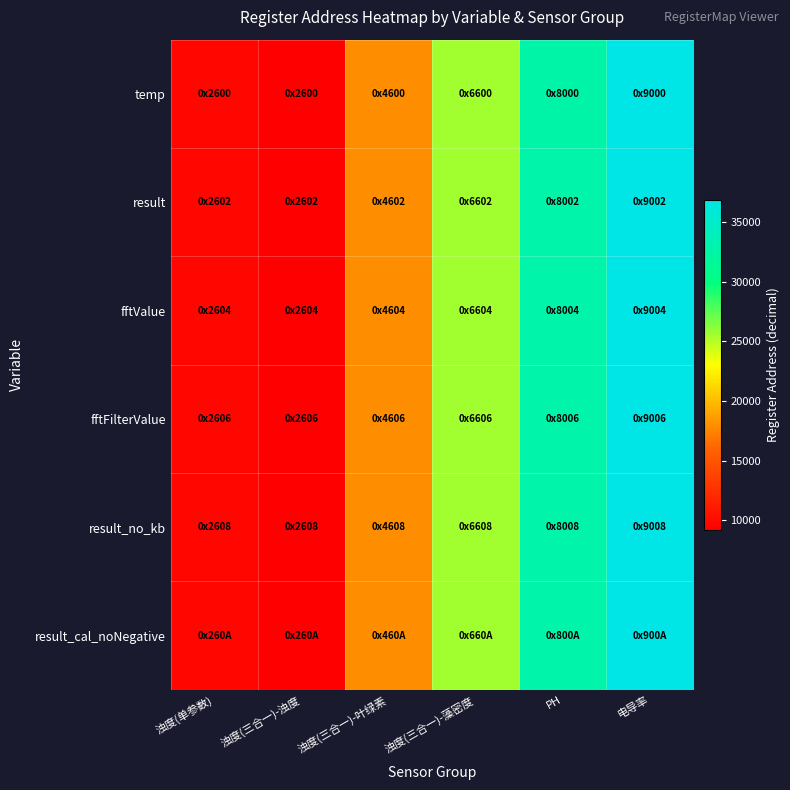

How many categories are shown in the chart?

6